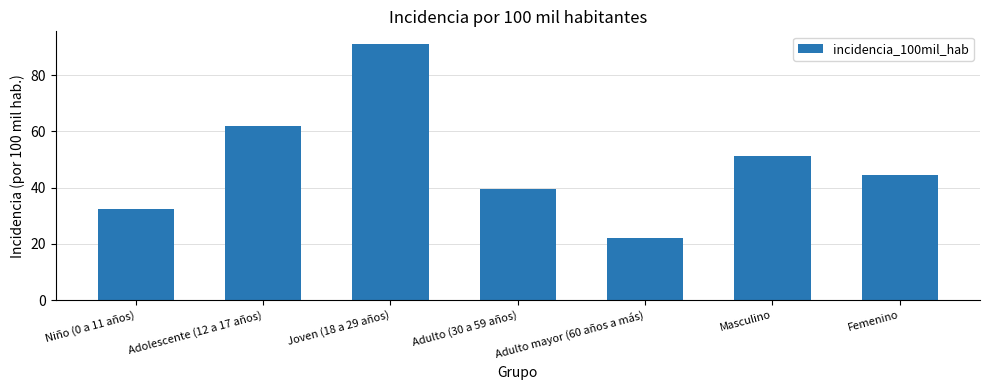

Where is the data nearest to the value 56?

Masculino